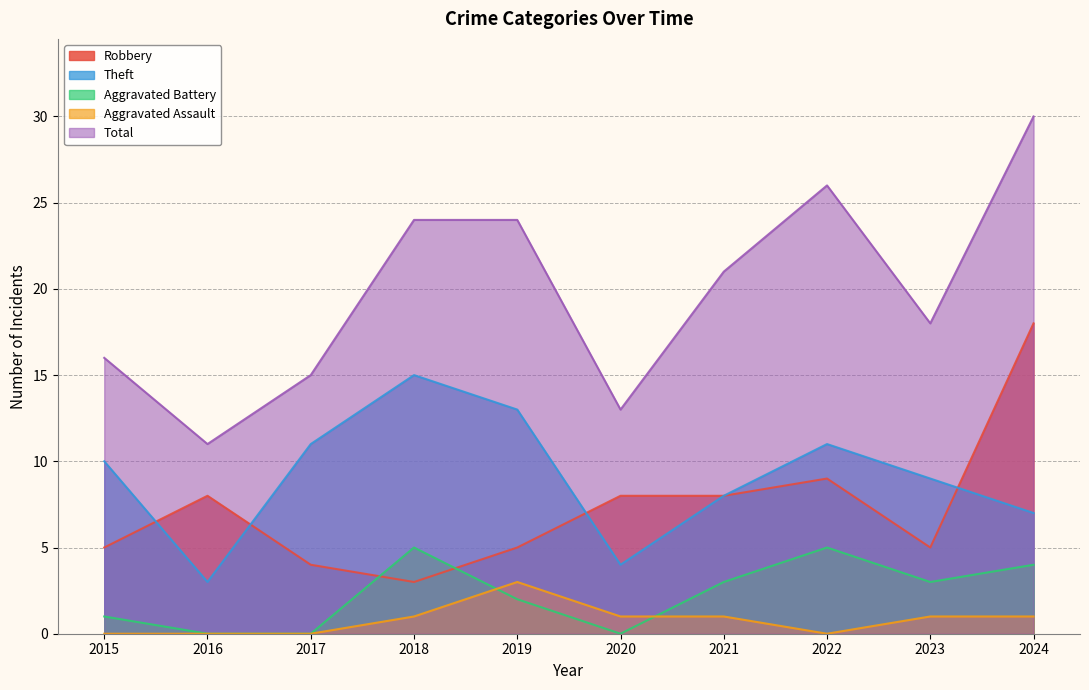

Which series has the largest total across all categories?

Total